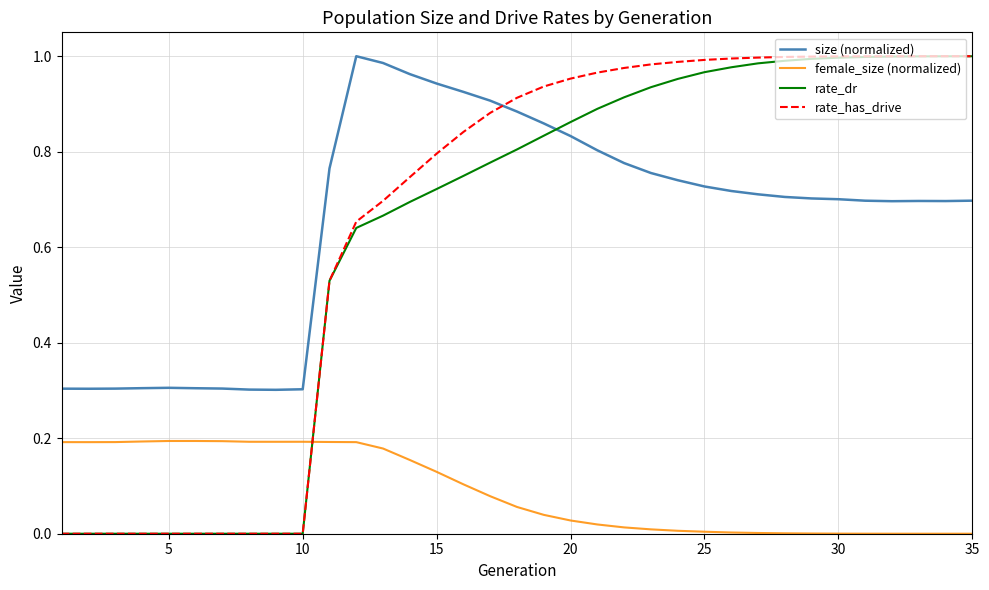

Which series has the widest spread of values?

rate_has_drive